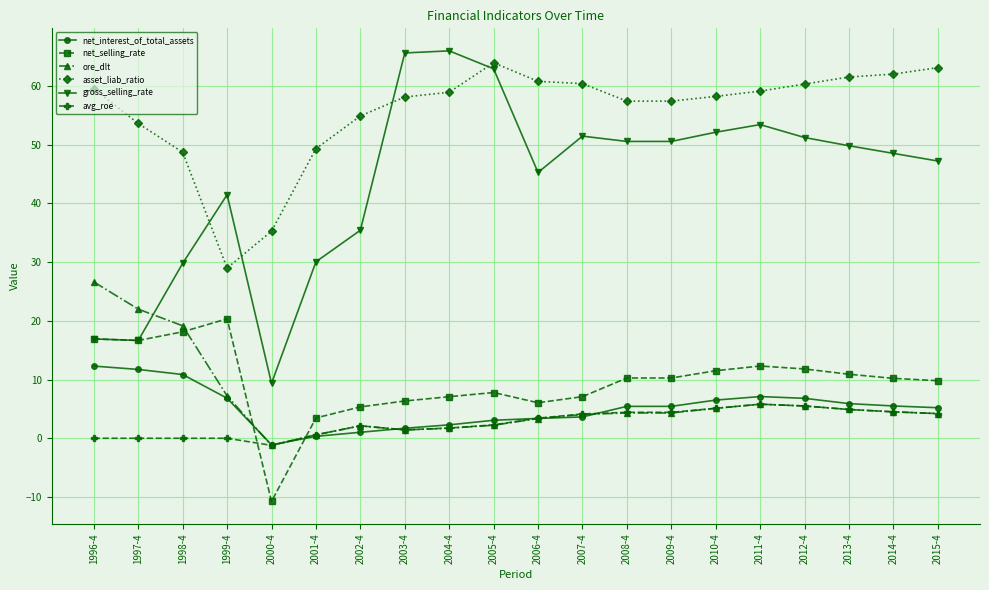

Count the number of categories in the chart.

20